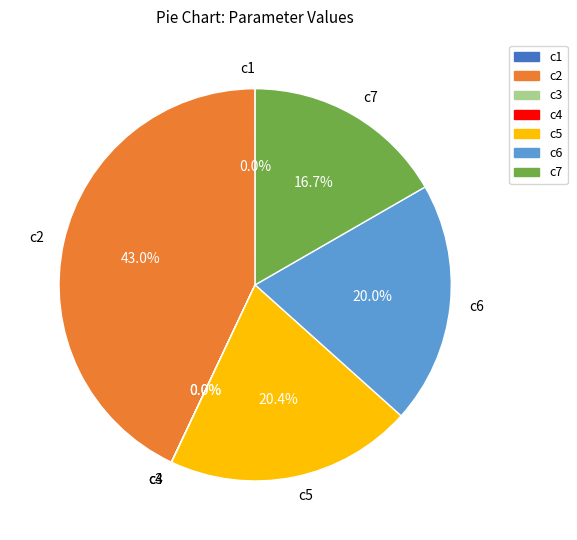

To the nearest percent, what is the average slice percentage?

14%